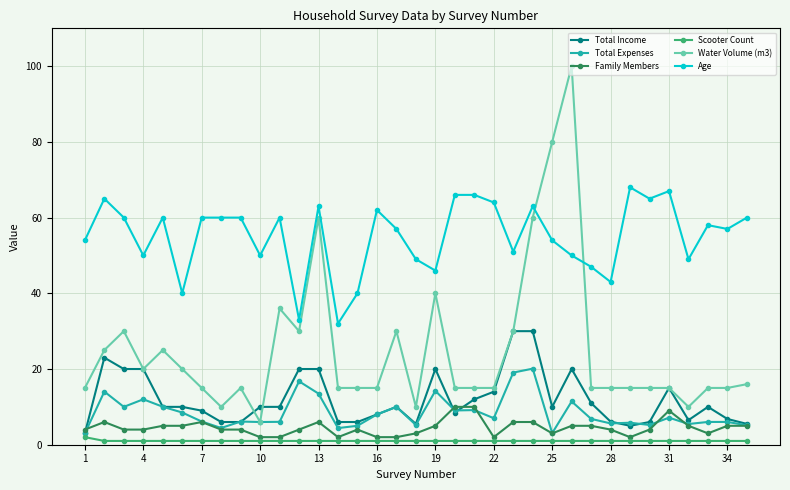

What is the sum of all Total Income values?

418.9